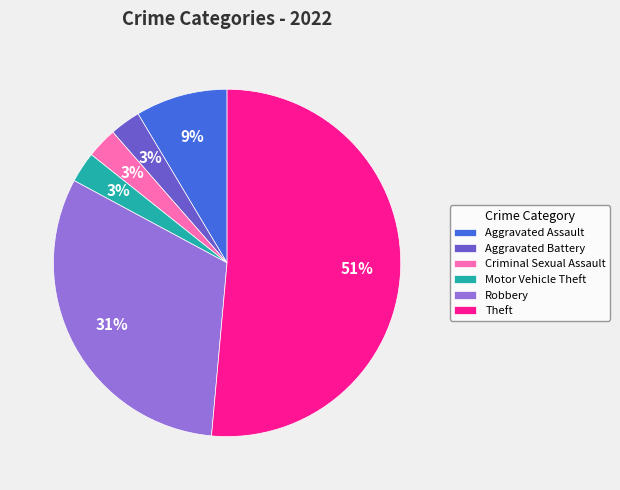

The Robbery slice represents 31% of the pie. True or false?

True